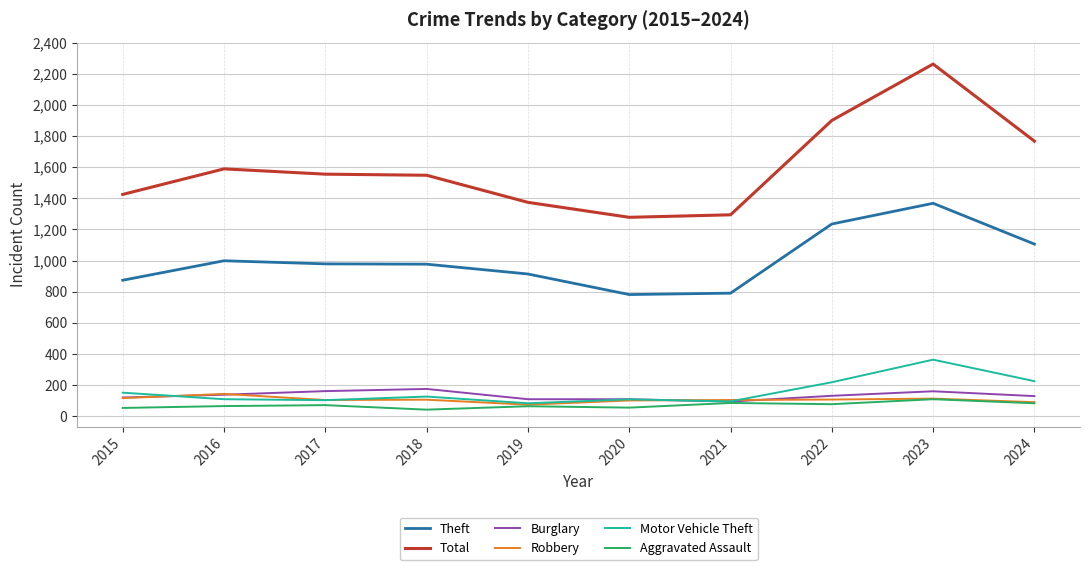

At which category is the sum across all series the highest?

2023